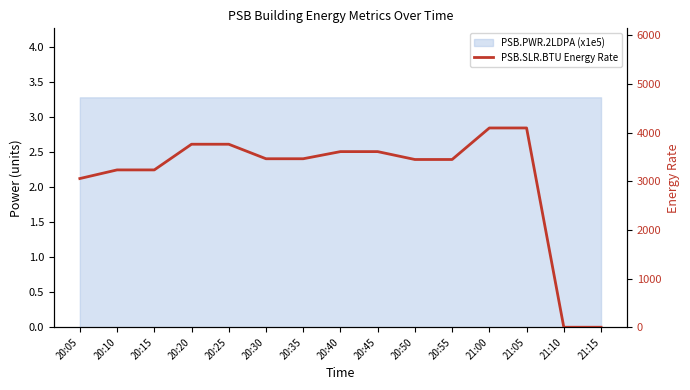

List the labels in order of value, smallest first.

21:10, 21:15, 20:05, 20:10, 20:15, 20:50, 20:55, 20:30, 20:35, 20:40, 20:45, 20:20, 20:25, 21:00, 21:05